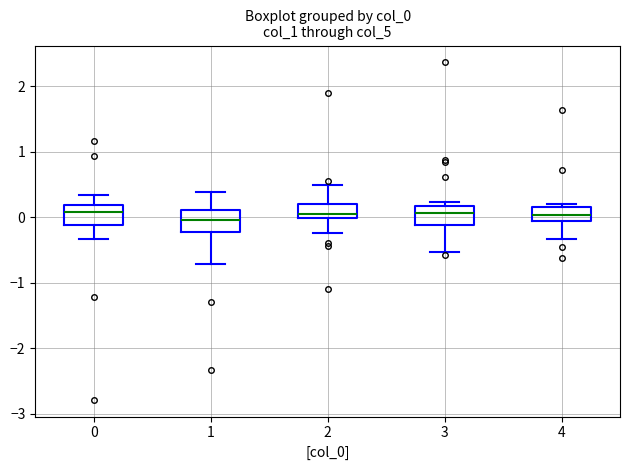

Where is the upper edge of the box at x = 4 on the y-axis? The values are not printed on the chart, so give them approximately, as read against the axis.

0.2